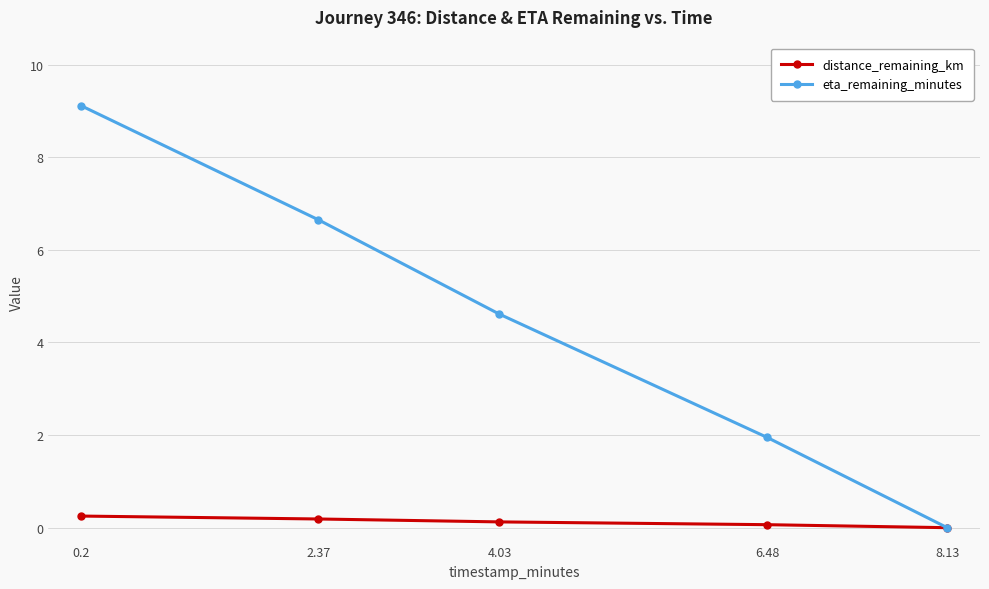

Is it true that eta_remaining_minutes equals 1.2 at 6.48?

False